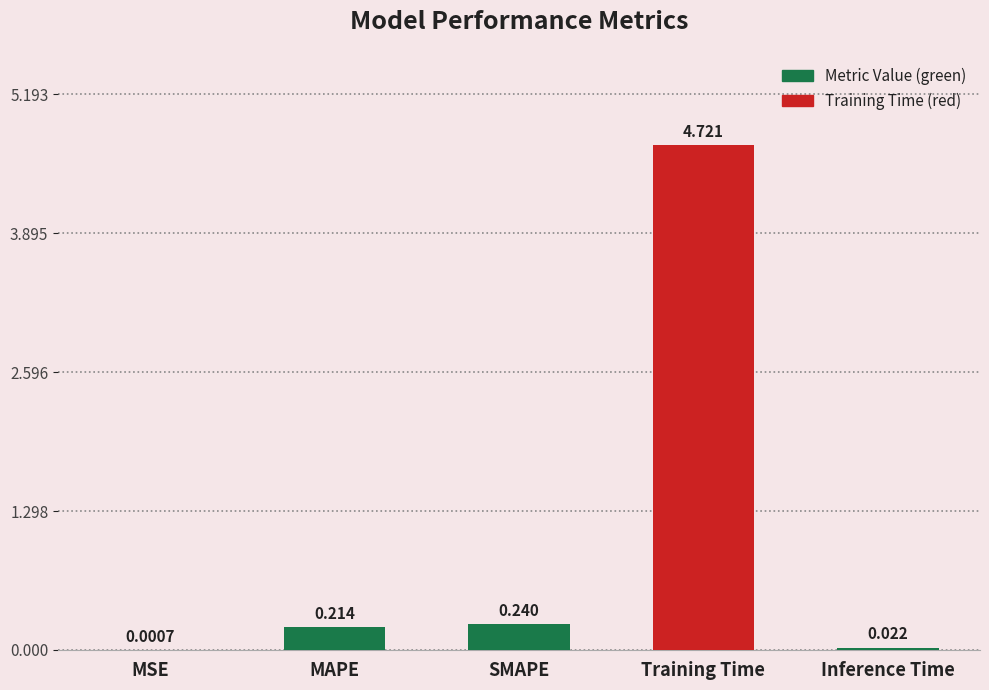

Which has a higher value, MSE or SMAPE?

SMAPE